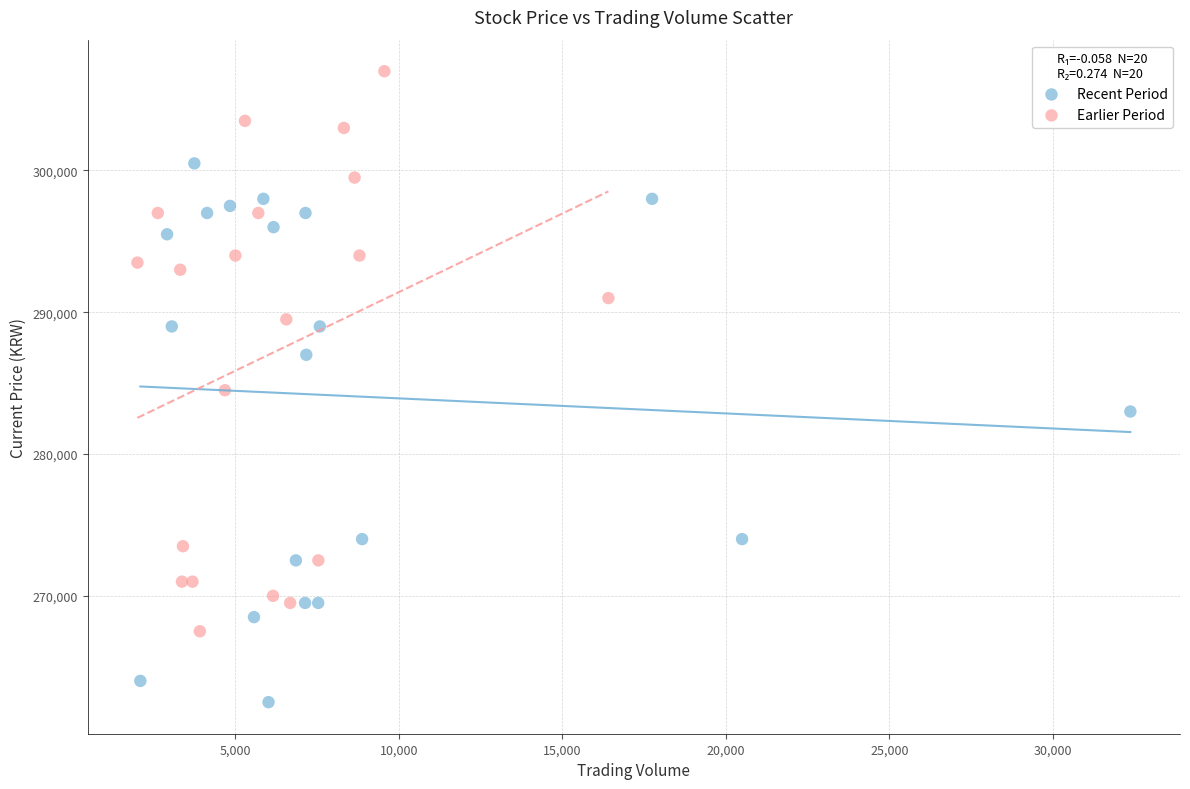

Which series reaches the maximum Y coordinate?

Earlier Period